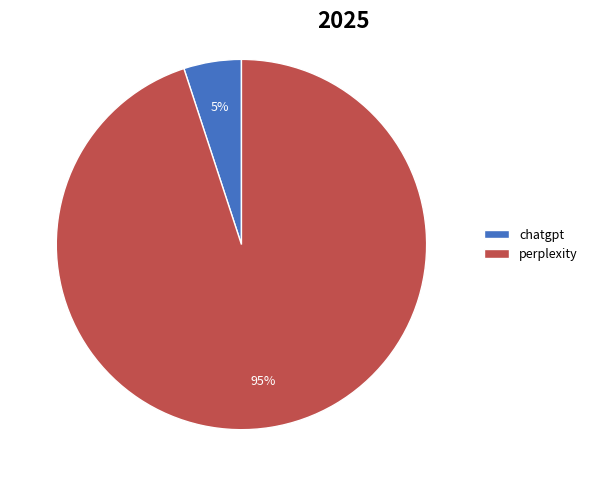

Is it true that chatgpt is 5% of the pie?

True